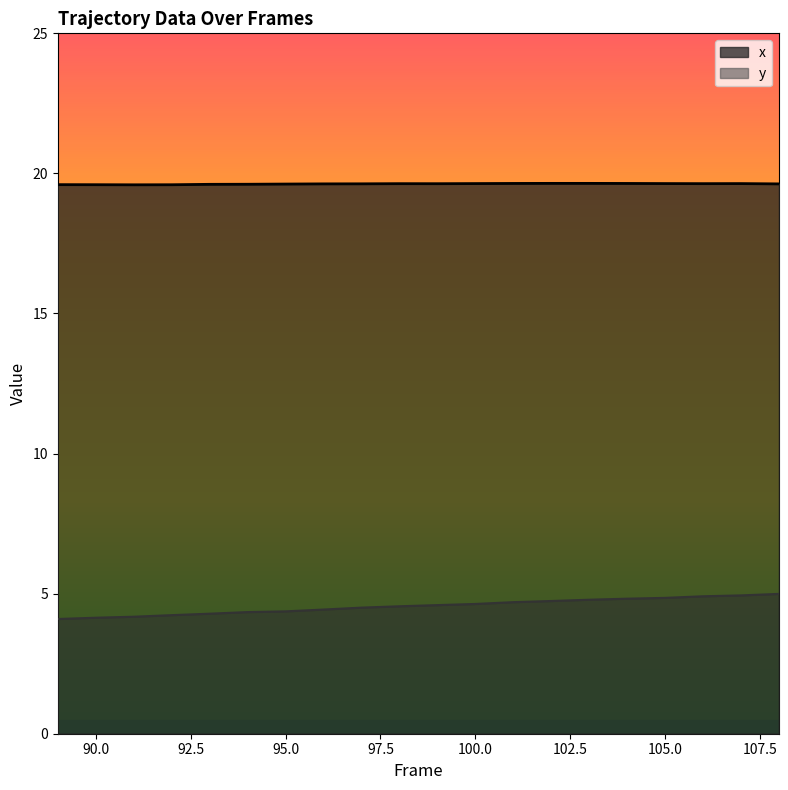

Reading left to right, what are all the values shown in this chart?

x: 19.6	19.6	19.6	19.6	19.6	19.6	19.6	19.6	19.6	19.6	19.6	19.6	19.6	19.6	19.6	19.6	19.6	19.6	19.6	19.6
y: 4.1	4.1	4.2	4.2	4.3	4.3	4.4	4.4	4.5	4.5	4.6	4.6	4.7	4.7	4.8	4.8	4.8	4.9	4.9	5.0